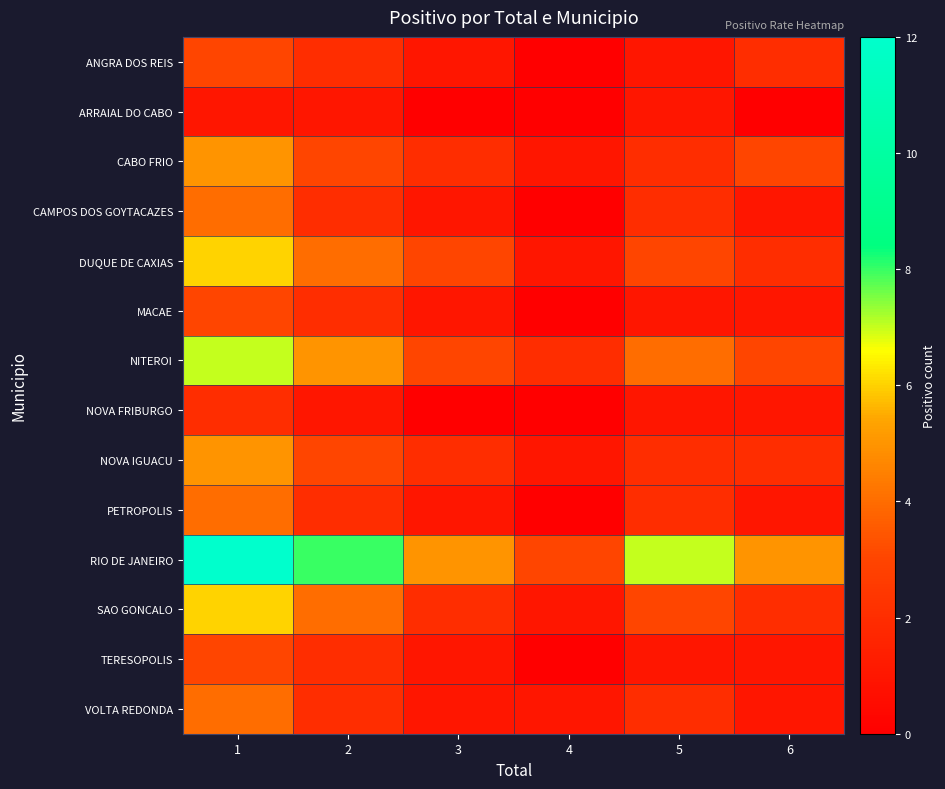

Which series changed the most between 1 and 4?

RIO DE JANEIRO